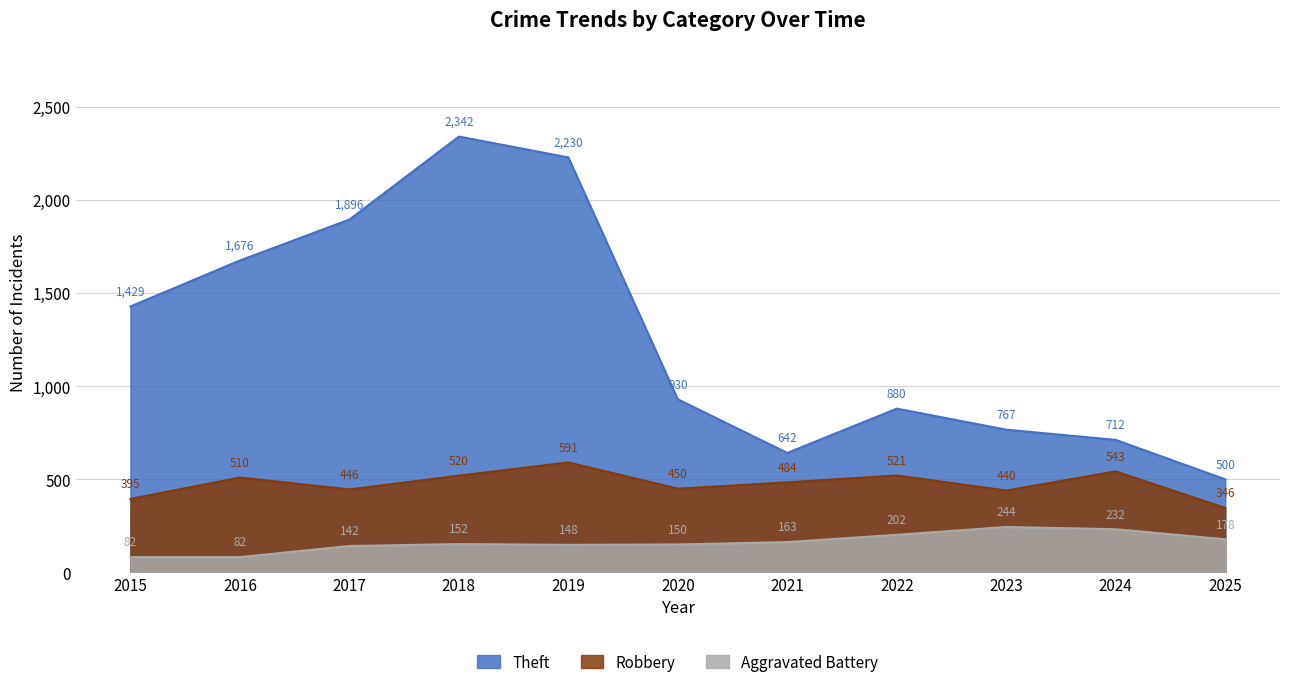

Which series has the largest total across all categories?

Theft